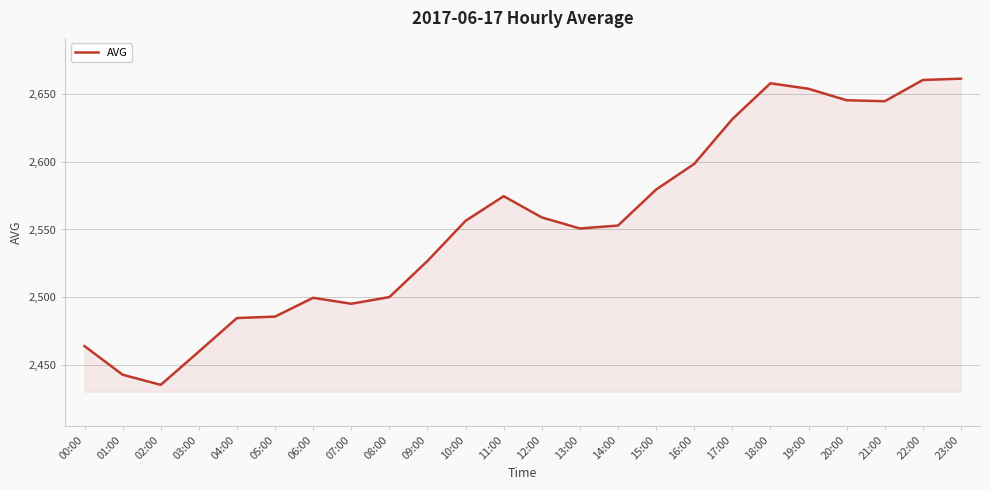

Between 10:00 and 03:00, which is larger?

10:00